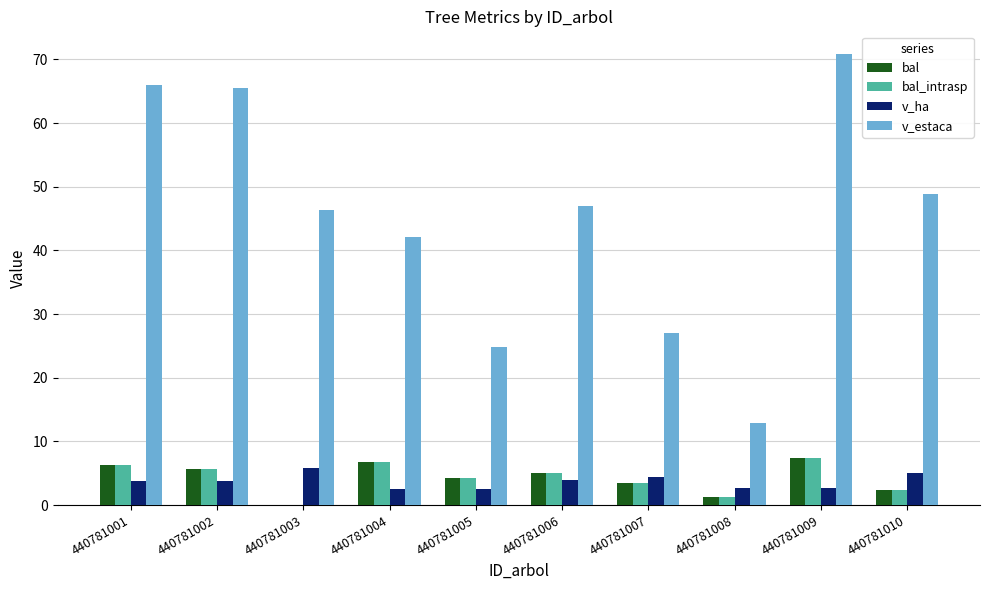

At which category is the sum across all series the highest?

440781009